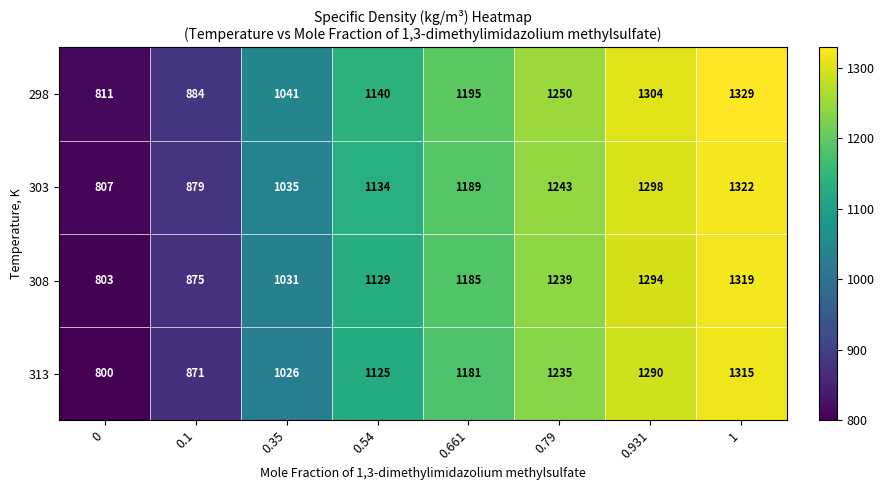

What is the difference between the 303 values at 1 and 0?

515